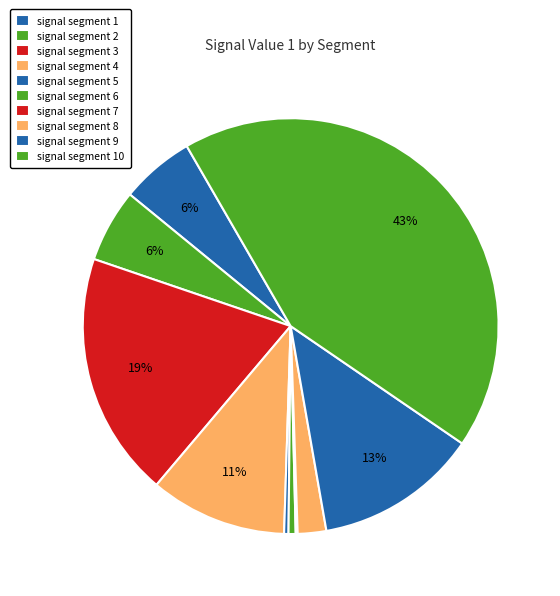

What percentage is the signal segment 2 slice, to the nearest percent?

6%